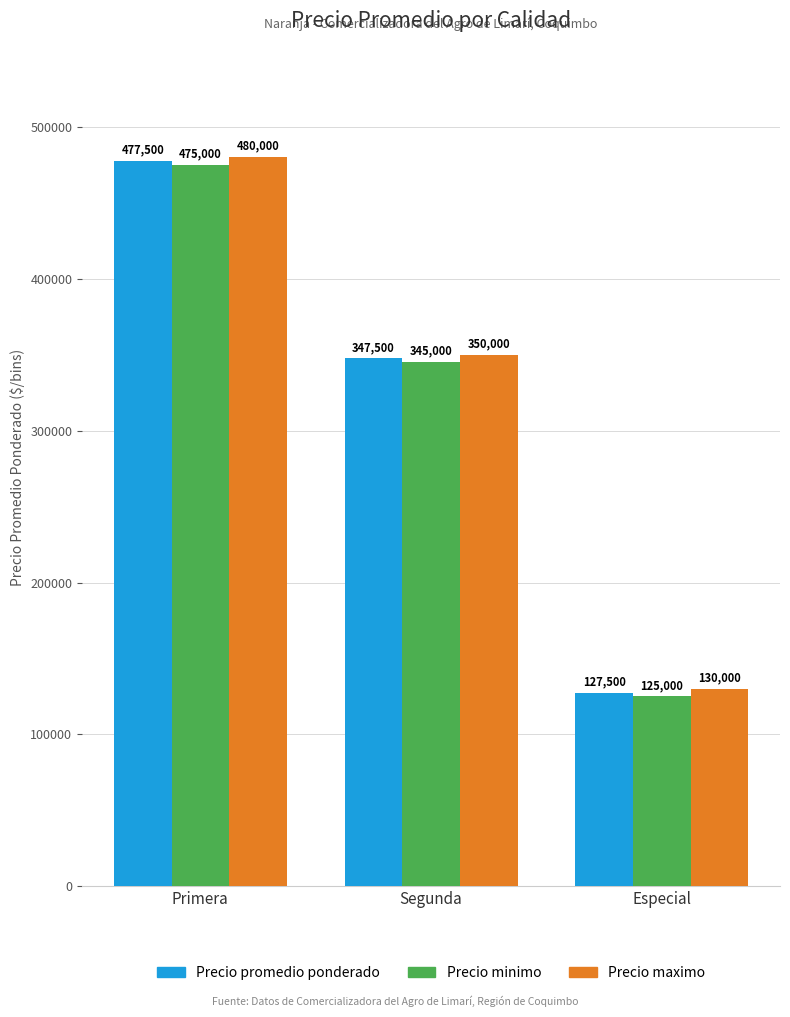

What is the approximate value of Precio minimo at Especial, to the nearest 50?

125000